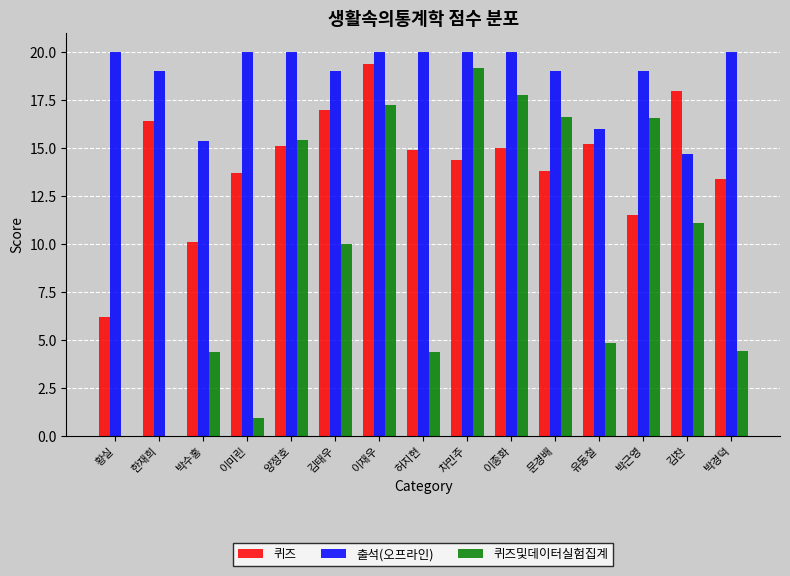

What are all the series names shown in the legend?

퀴즈, 출석(오프라인), 퀴즈및데이터실험집계